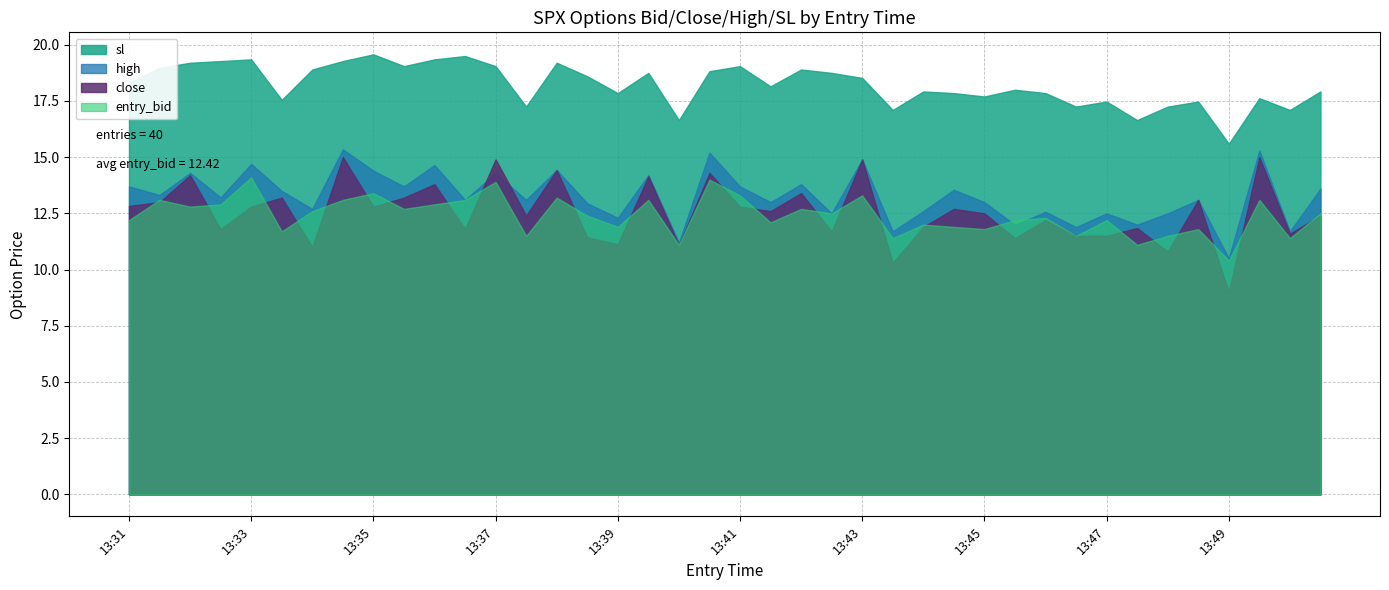

Is the value of high at 13:35 greater than the value of sl at 13:41?

No